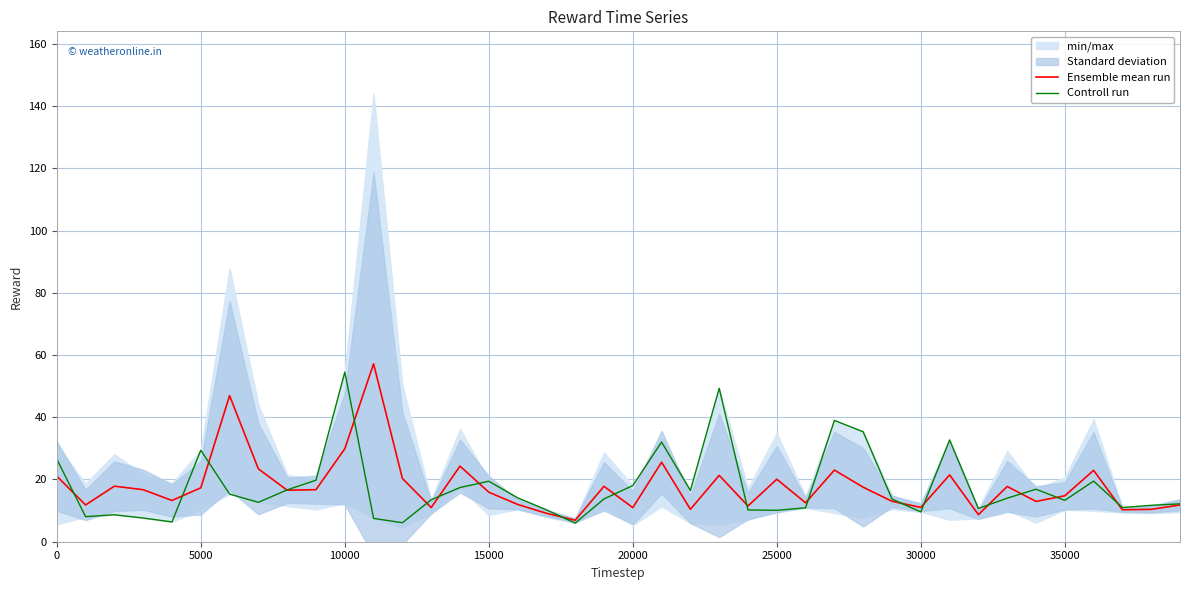

True or false: Ensemble mean run has a value of 11.0 at 30000.

True